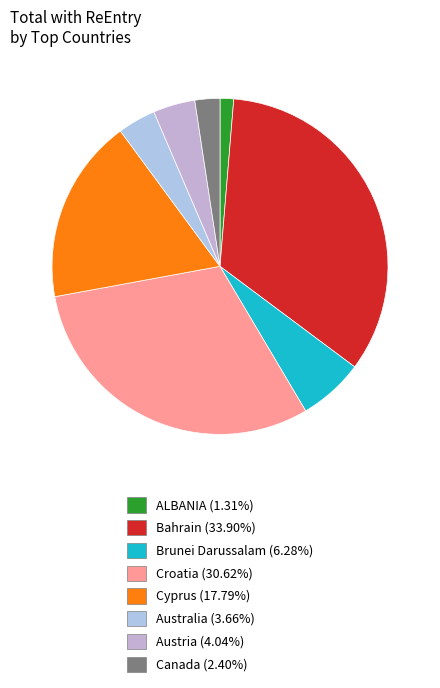

Which category has the smallest portion of the pie?

ALBANIA